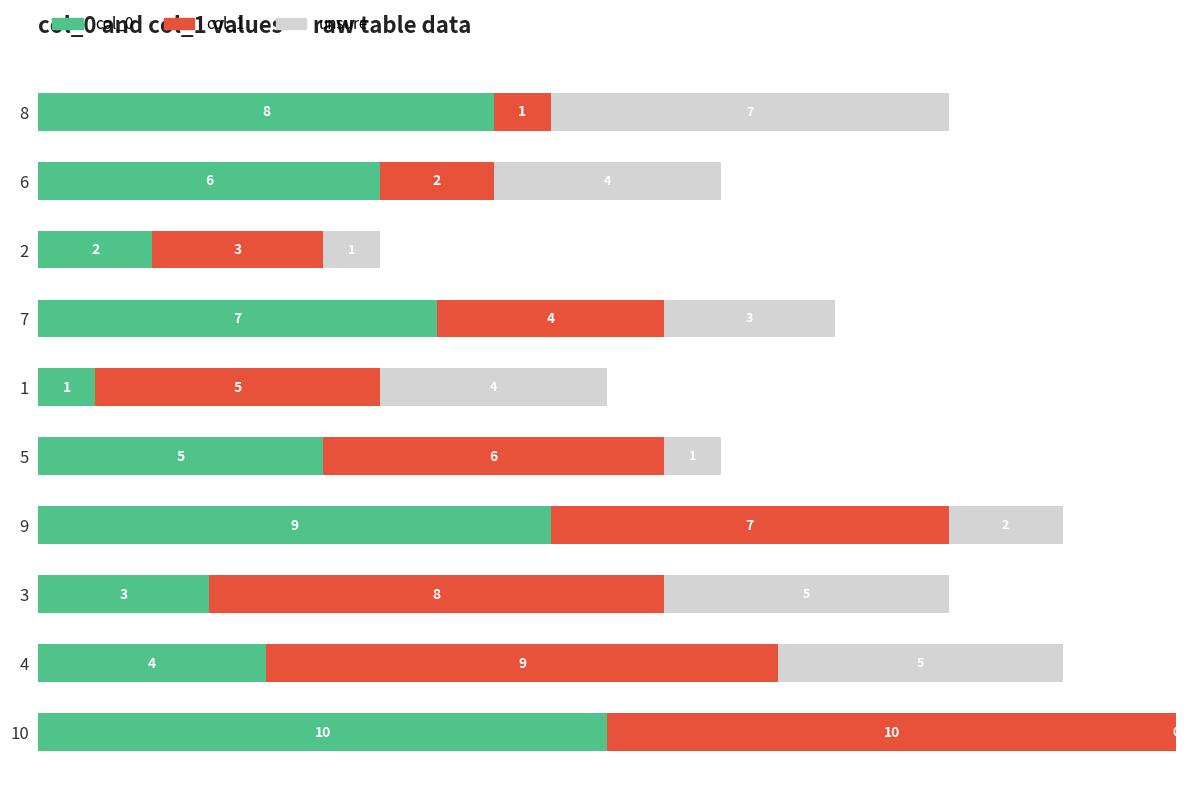

What is the sum of all col_0 values?

55